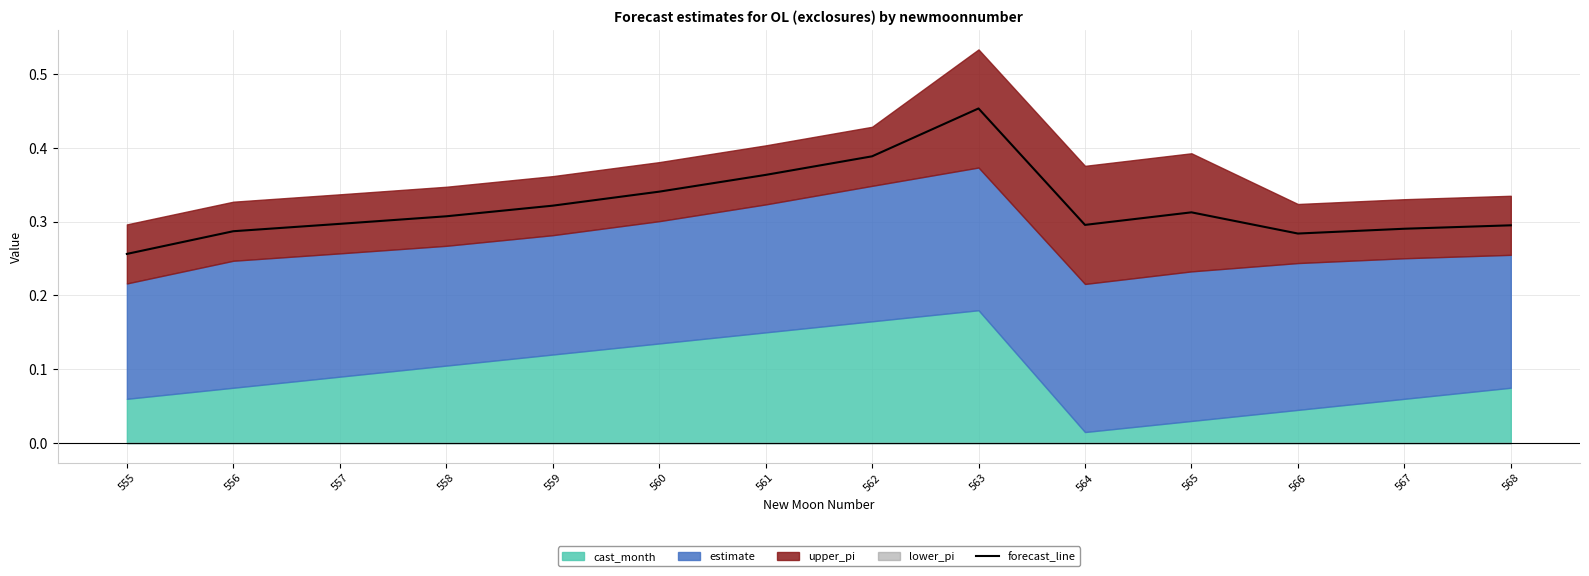

What is the sum of the values at 562 and 561?

0.8